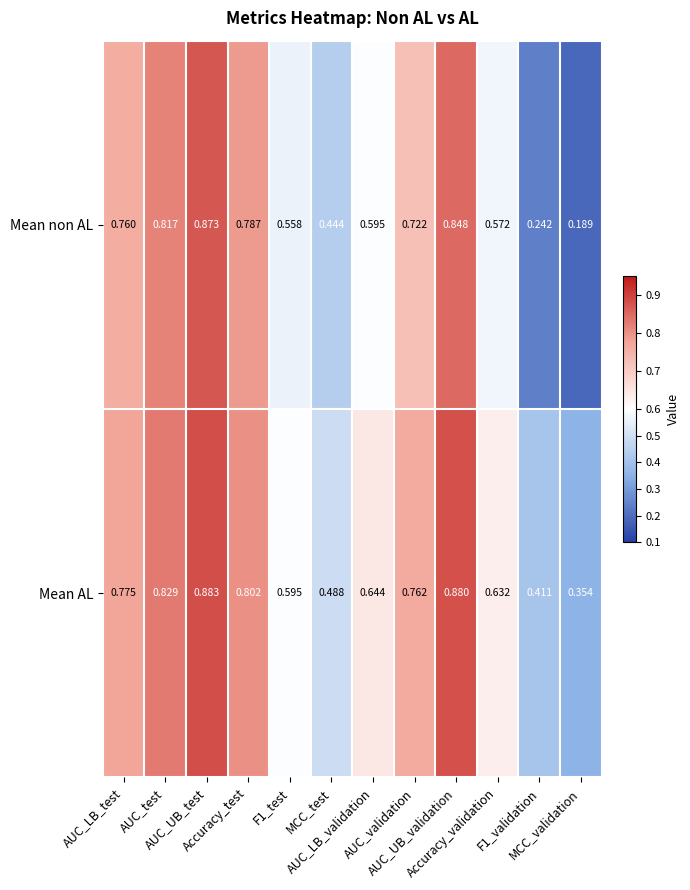

List the series in order of their peak value, highest first.

Mean AL, Mean non AL